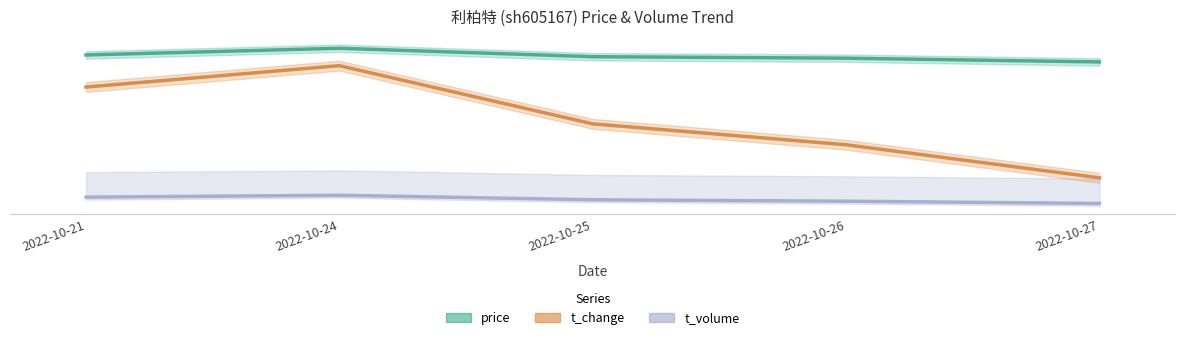

True or false: t_volume and t_change cross at least once.

False